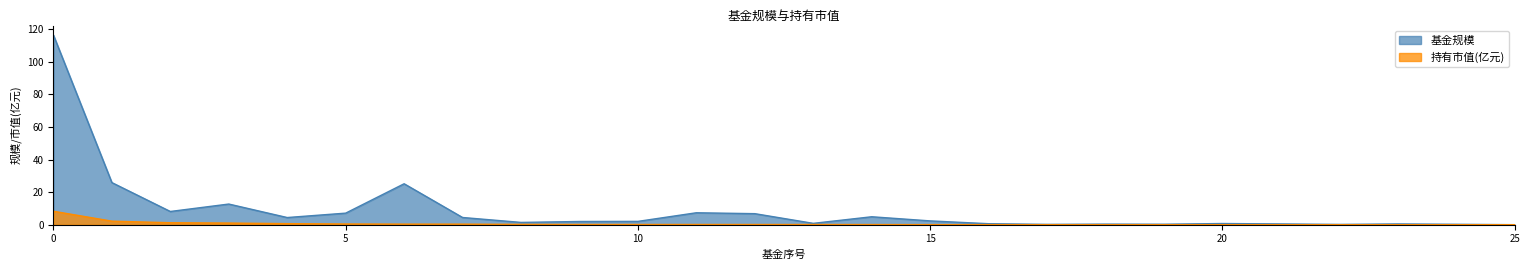

The 持有市值(亿元) series shows 0.2 at 6. True or false?

False